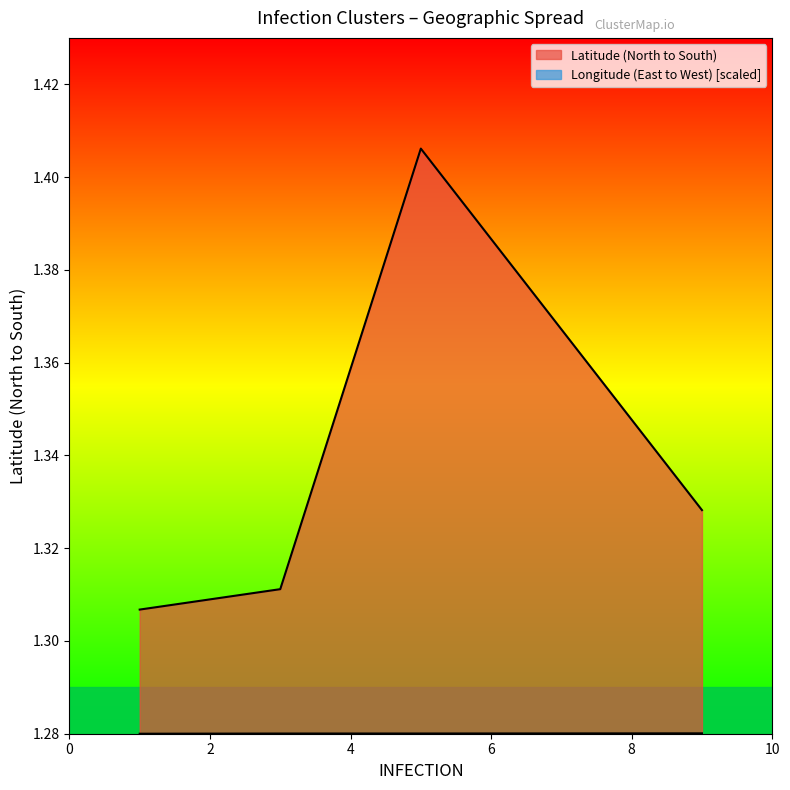

True or false: Longitude (East to West) and Latitude (North to South) intersect in this chart.

False